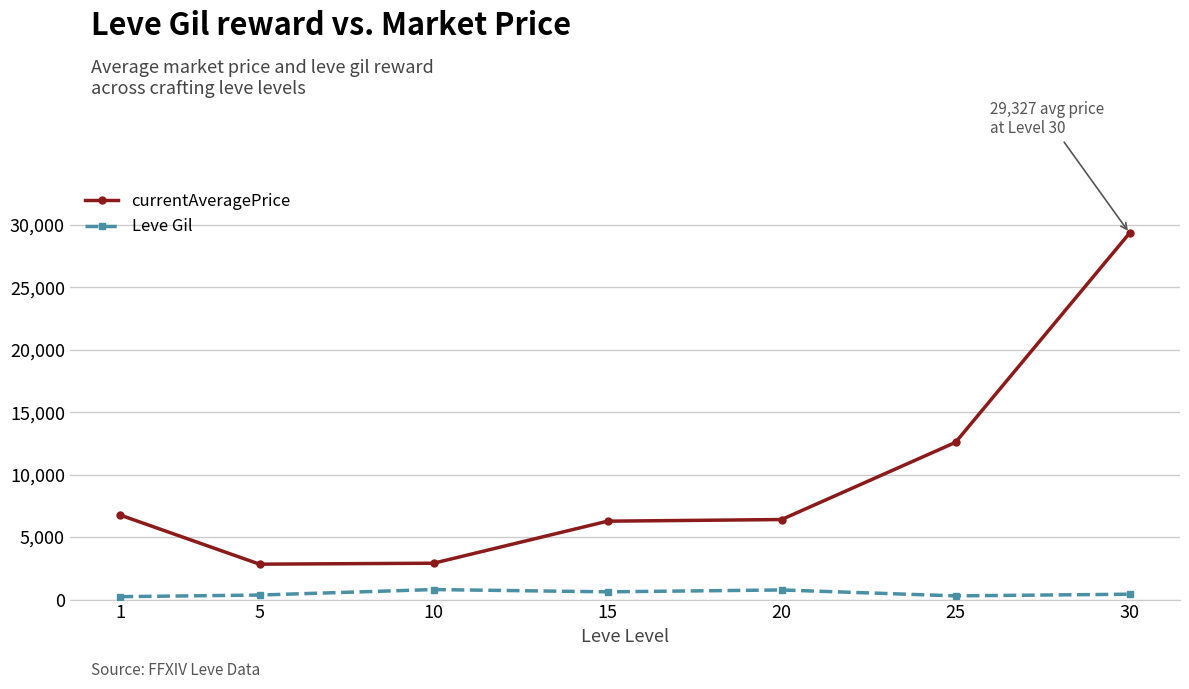

The value of Leve Gil at 5 is 363.3. True or false?

True